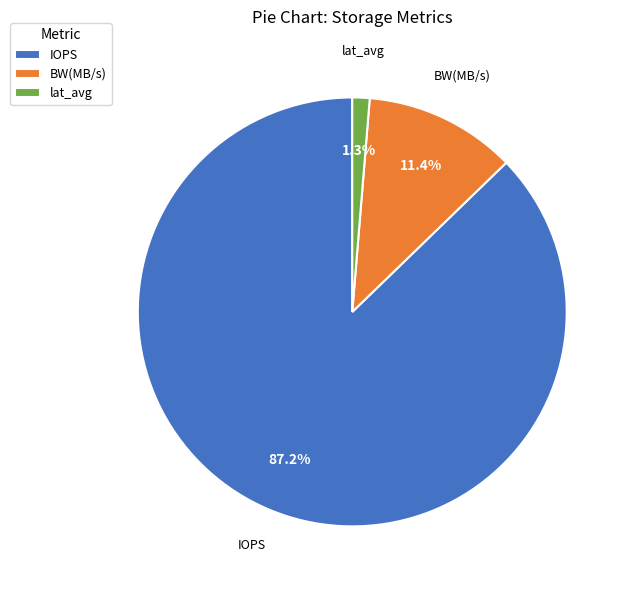

True or false: lat_avg accounts for 1% of the total.

True